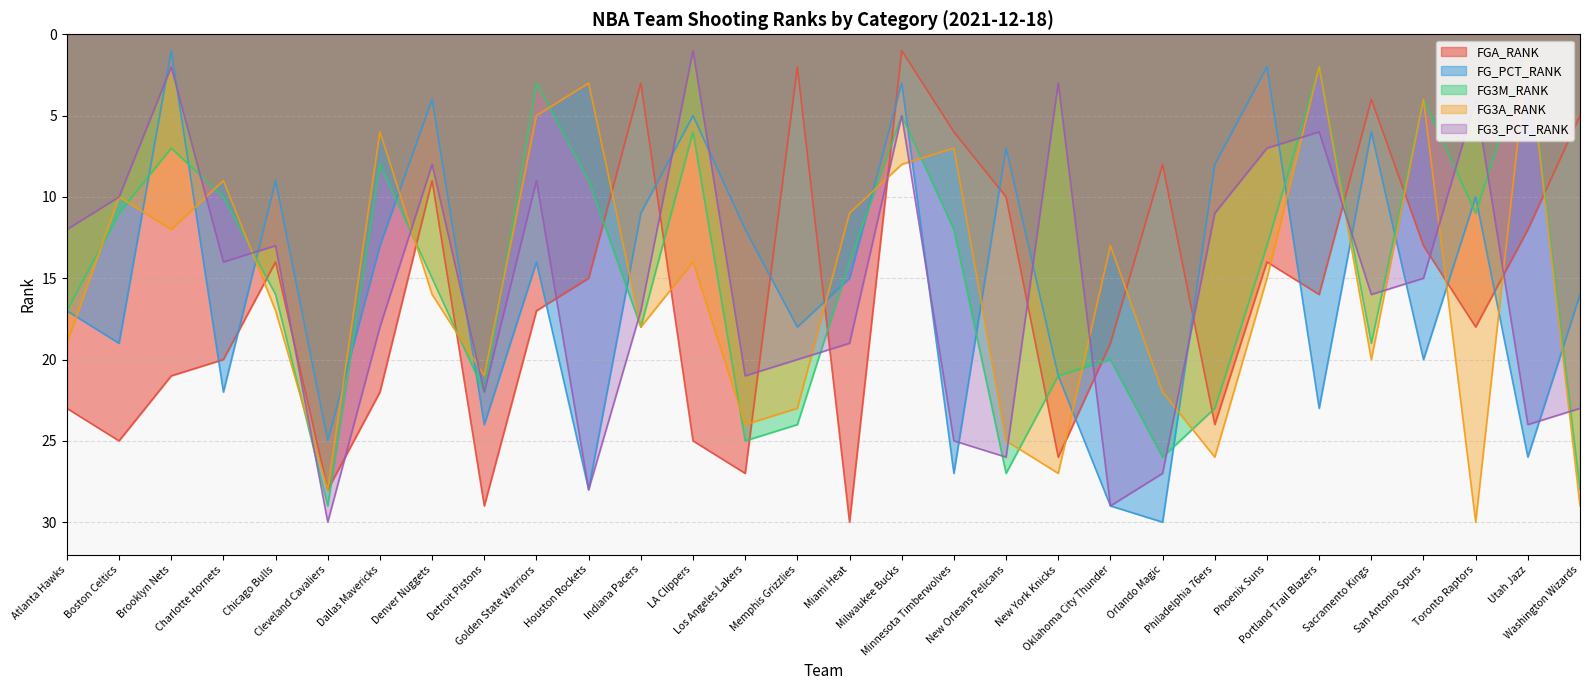

Which series has the largest range (max minus min)?

FGA_RANK